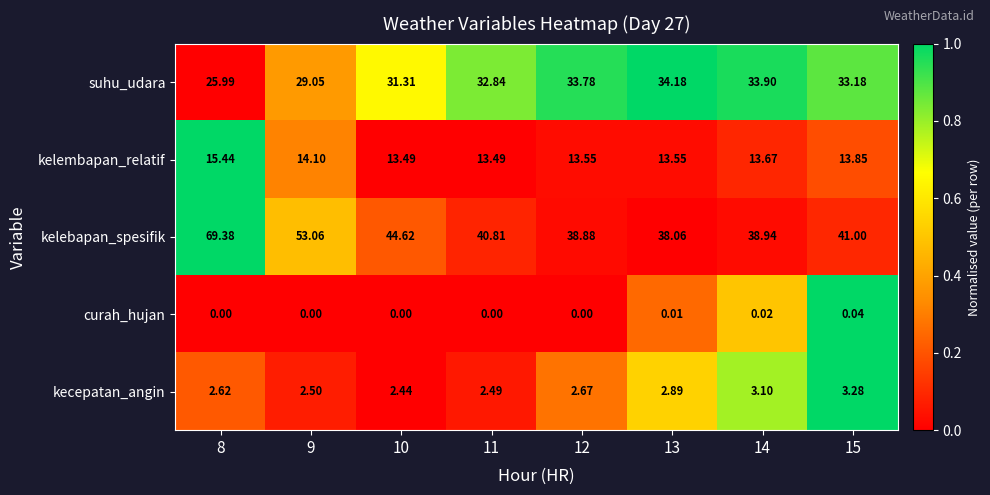

At which category is the sum across all series the highest?

8